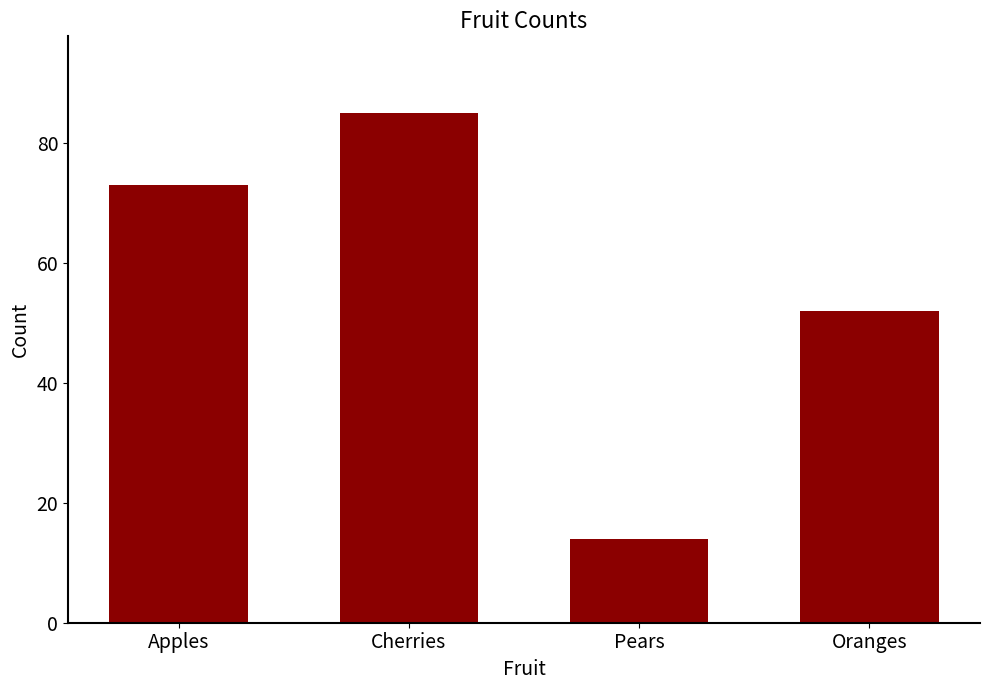

At which label is the value closest to 49?

Oranges